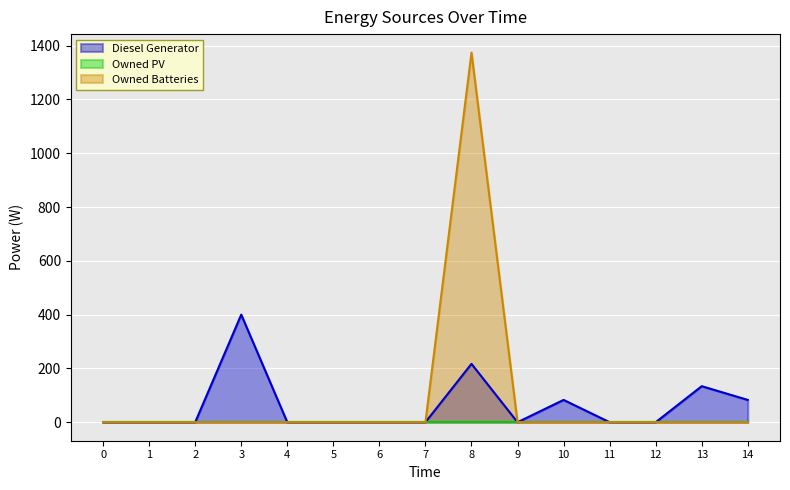

What is the greatest value displayed?

1374